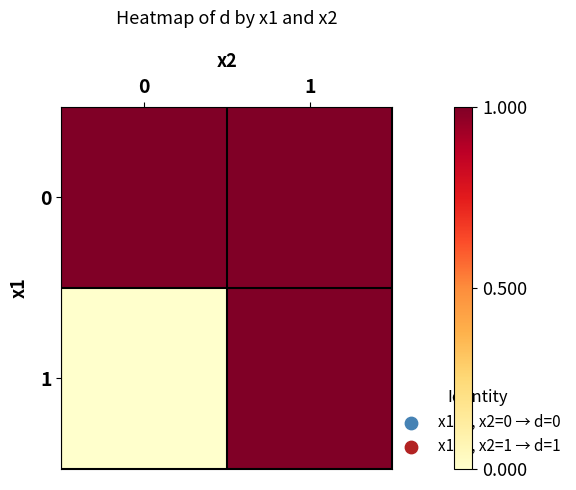

At which category is the sum across all series the highest?

1